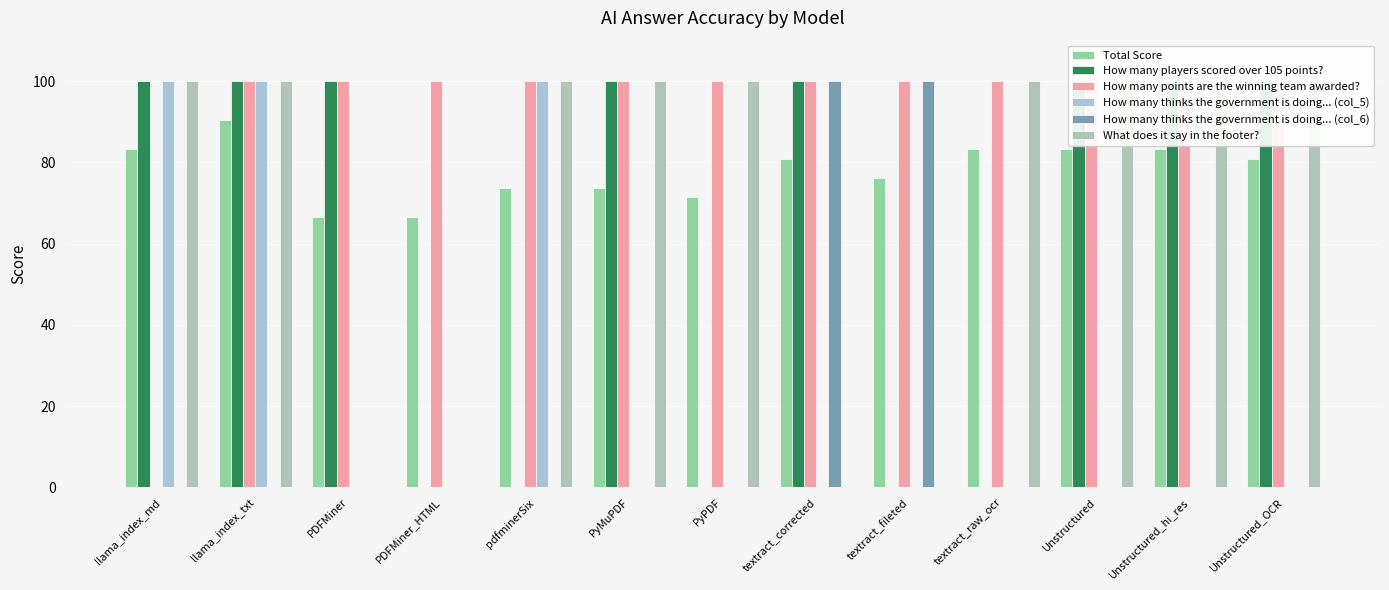

Reading left to right, transcribe all the data shown in this chart.

Total Score: llama_index_md=83.3	llama_index_txt=90.5	PDFMiner=66.7	PDFMiner_HTML=66.7	pdfminerSix=73.8	PyMuPDF=73.8	PyPDF=71.4	textract_corrected=81.0	textract_fileted=76.2	textract_raw_ocr=83.3	Unstructured=83.3	Unstructured_hi_res=83.3	Unstructured_OCR=81.0
How many players scored over 105 points?: llama_index_md=100.0	llama_index_txt=100.0	PDFMiner=100.0	PDFMiner_HTML=0.0	pdfminerSix=0.0	PyMuPDF=100.0	PyPDF=0.0	textract_corrected=100.0	textract_fileted=0.0	textract_raw_ocr=0.0	Unstructured=100.0	Unstructured_hi_res=100.0	Unstructured_OCR=100.0
How many points are the winning team awarded?: llama_index_md=0.0	llama_index_txt=100.0	PDFMiner=100.0	PDFMiner_HTML=100.0	pdfminerSix=100.0	PyMuPDF=100.0	PyPDF=100.0	textract_corrected=100.0	textract_fileted=100.0	textract_raw_ocr=100.0	Unstructured=100.0	Unstructured_hi_res=100.0	Unstructured_OCR=100.0
How many thinks the government is doing... (col_5): llama_index_md=100.0	llama_index_txt=100.0	PDFMiner=0.0	PDFMiner_HTML=0.0	pdfminerSix=100.0	PyMuPDF=0.0	PyPDF=0.0	textract_corrected=0.0	textract_fileted=0.0	textract_raw_ocr=0.0	Unstructured=0.0	Unstructured_hi_res=0.0	Unstructured_OCR=0.0
How many thinks the government is doing... (col_6): llama_index_md=0.0	llama_index_txt=0.0	PDFMiner=0.0	PDFMiner_HTML=0.0	pdfminerSix=0.0	PyMuPDF=0.0	PyPDF=0.0	textract_corrected=100.0	textract_fileted=100.0	textract_raw_ocr=0.0	Unstructured=0.0	Unstructured_hi_res=0.0	Unstructured_OCR=0.0
What does it say in the footer?: llama_index_md=100.0	llama_index_txt=100.0	PDFMiner=0.0	PDFMiner_HTML=0.0	pdfminerSix=100.0	PyMuPDF=100.0	PyPDF=100.0	textract_corrected=0.0	textract_fileted=0.0	textract_raw_ocr=100.0	Unstructured=100.0	Unstructured_hi_res=100.0	Unstructured_OCR=100.0